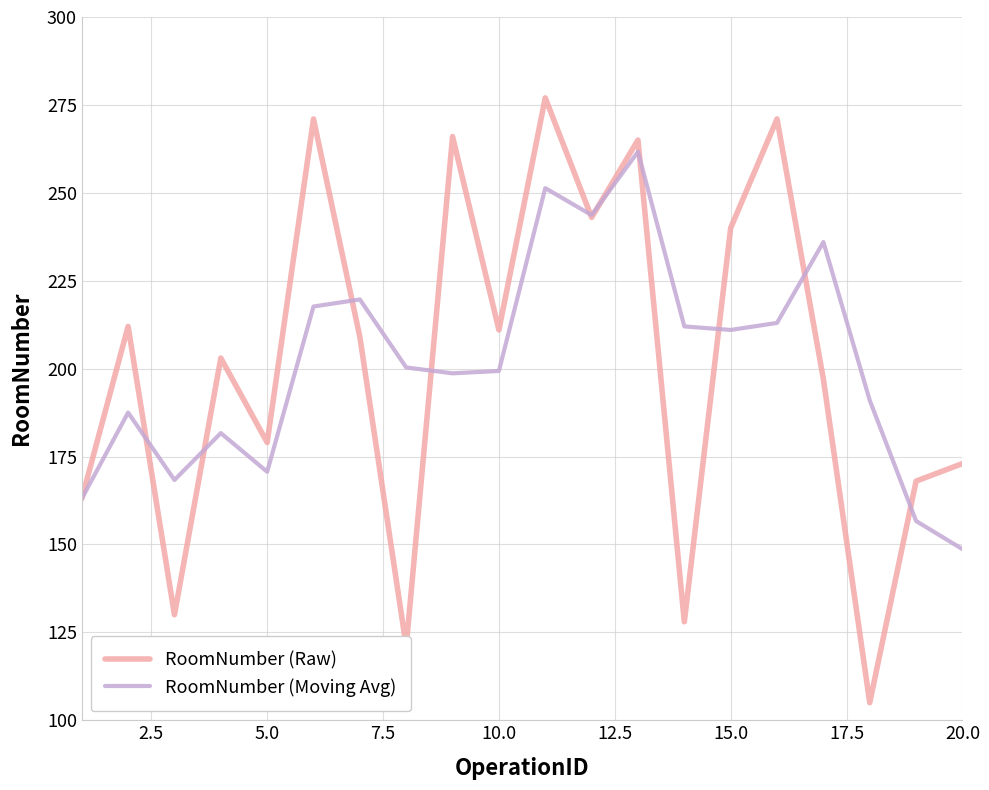

Rank the series by their maximum value, from highest to lowest.

RoomNumber (Raw), RoomNumber (Moving Avg)